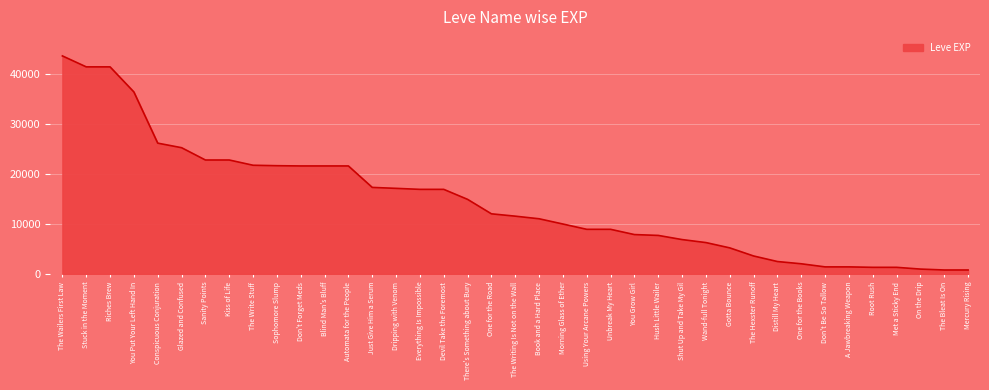

At which category does the chart reach its peak across all series?

The Wailers First Law